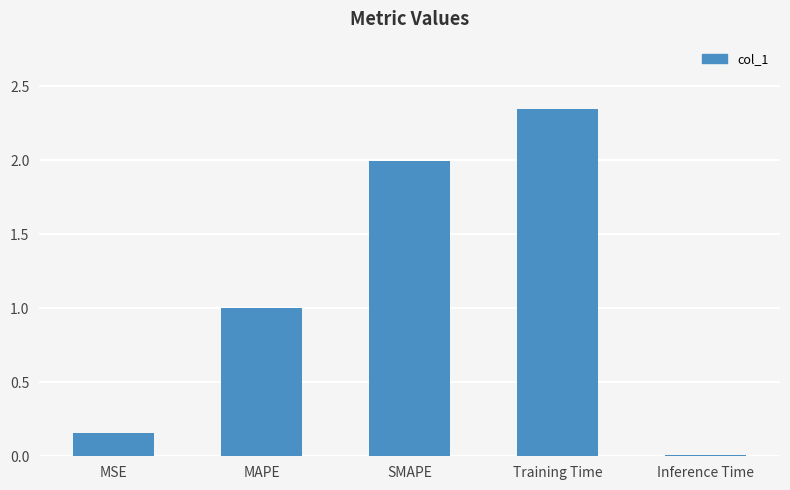

What is the label of the 2nd bar from the left?

MAPE